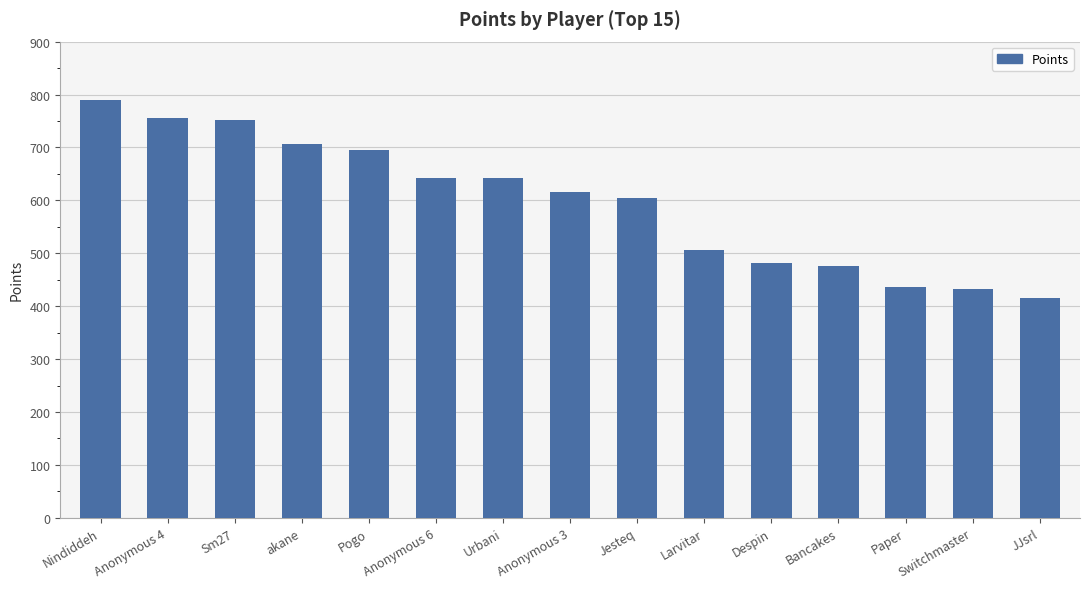

Where is the data nearest to the value 602?

Jesteq